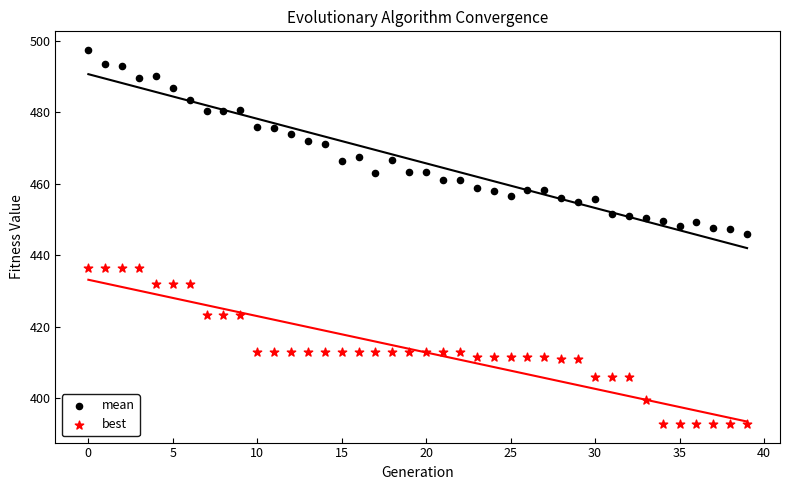

Across all data points, what is the range of Y values (max minus min)?

104.7